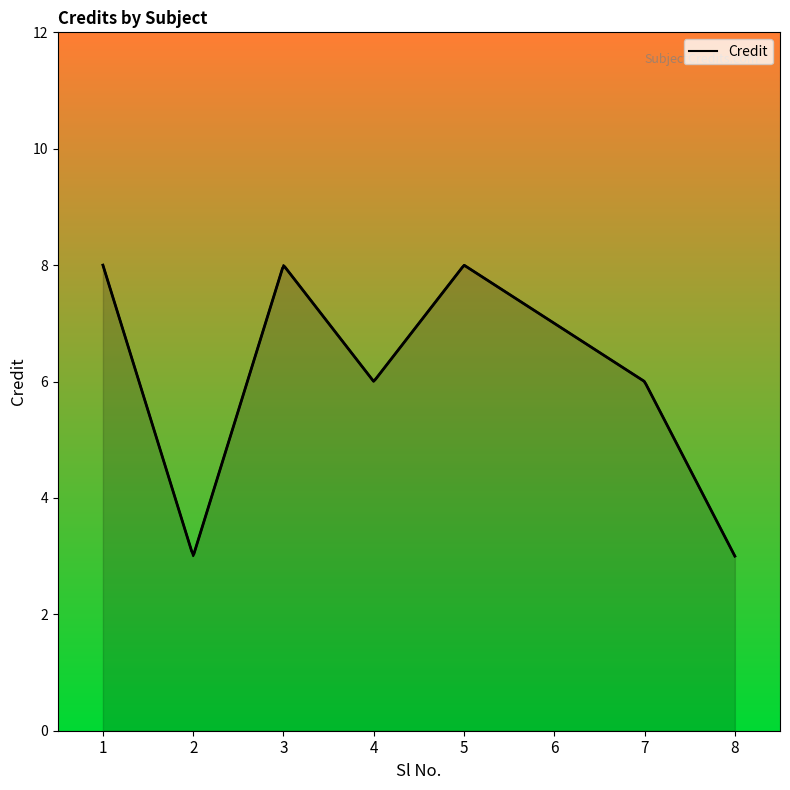

List the labels in order of value, smallest first.

2, 8, 4, 7, 6, 1, 3, 5